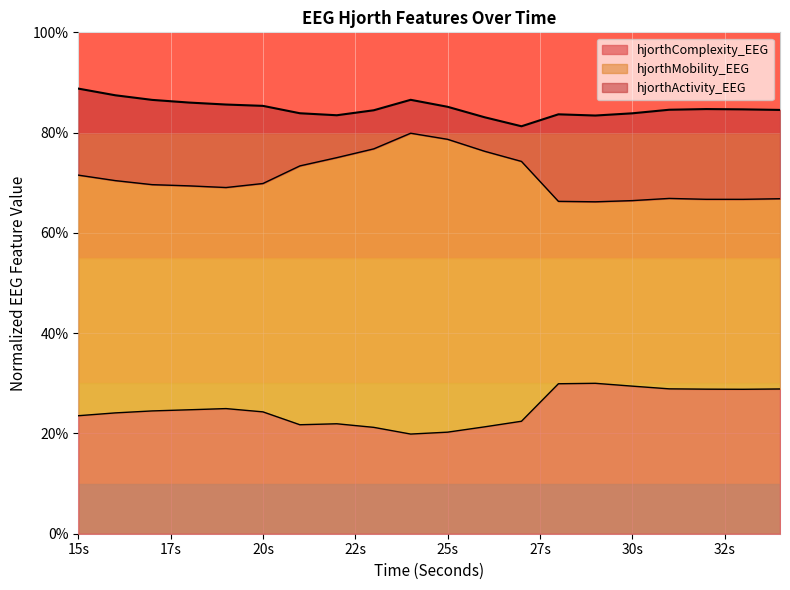

What is the total value across all series at 20s?

85.3